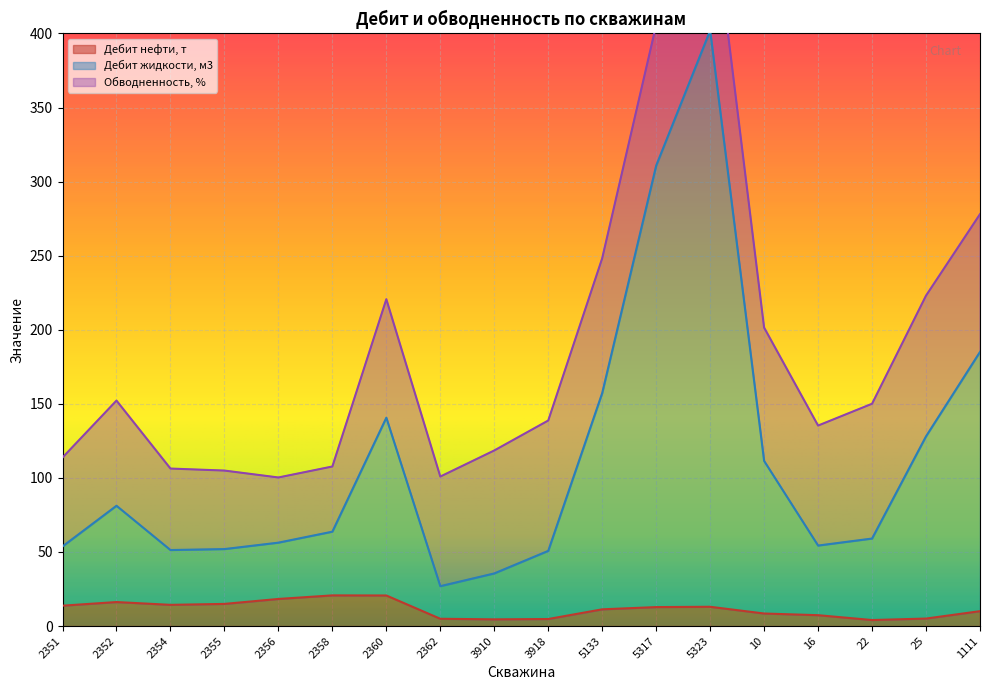

Which label corresponds to the largest value in the chart?

5323